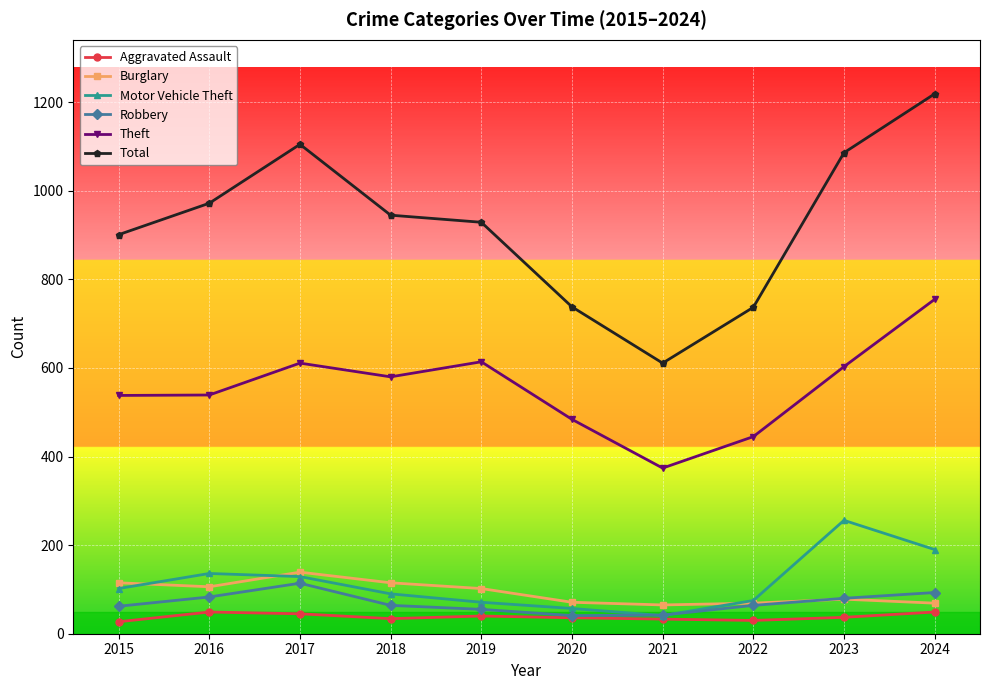

How many interior local valleys does the Total series have?

1